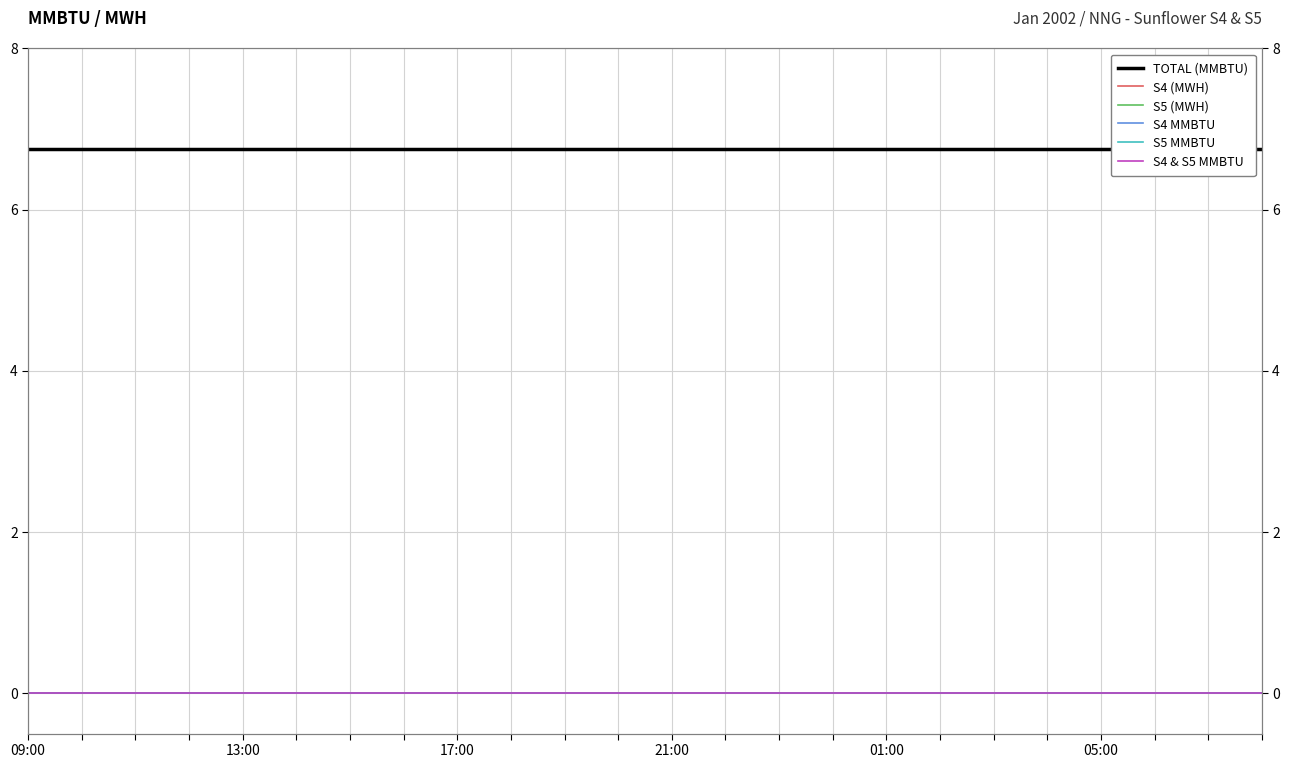

What are all the series names shown in the legend?

TOTAL (MMBTU), S4 (MWH), S5 (MWH), S4 MMBTU, S5 MMBTU, S4 & S5 MMBTU